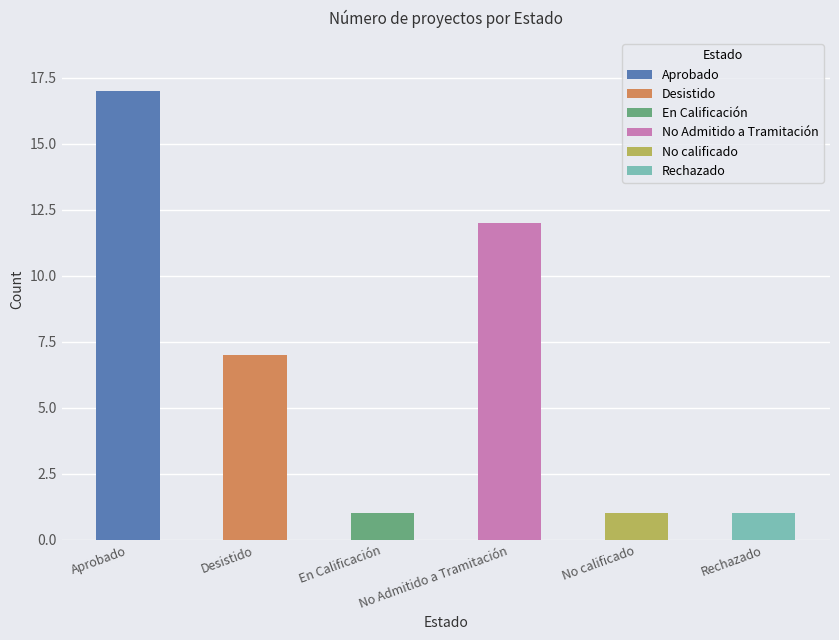

Which has a higher value, Aprobado or Desistido?

Aprobado